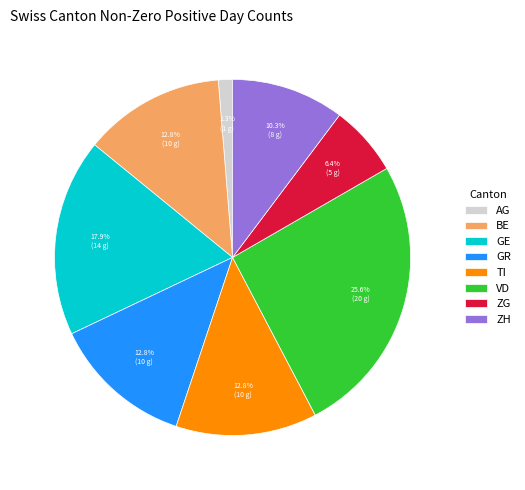

Is ZH the majority of the pie?

No